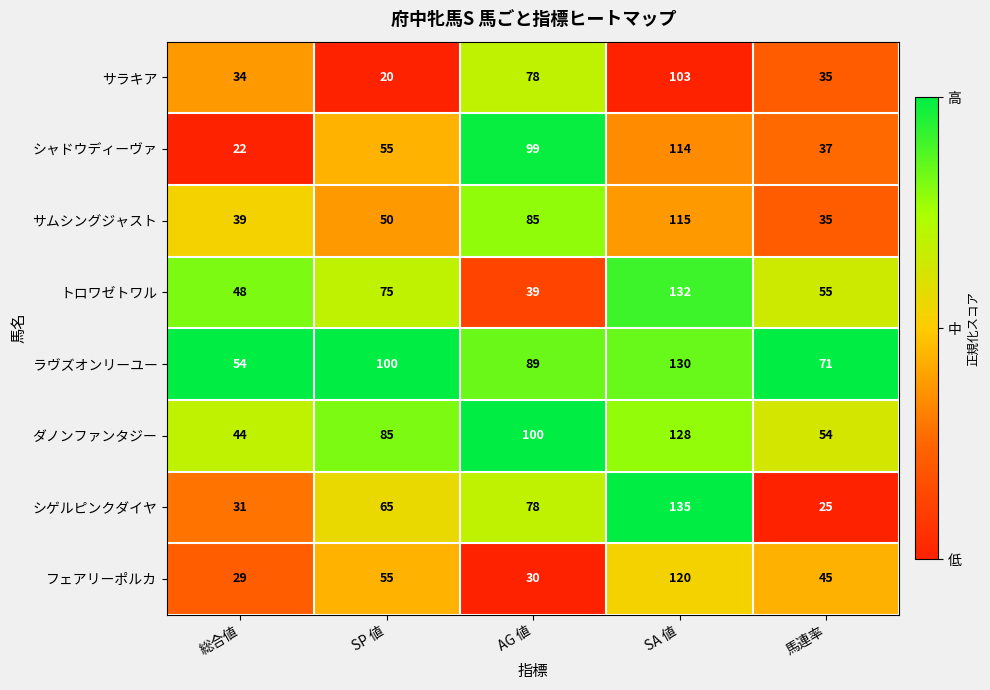

What is the spread (max minus min) of values at SA 値?

32